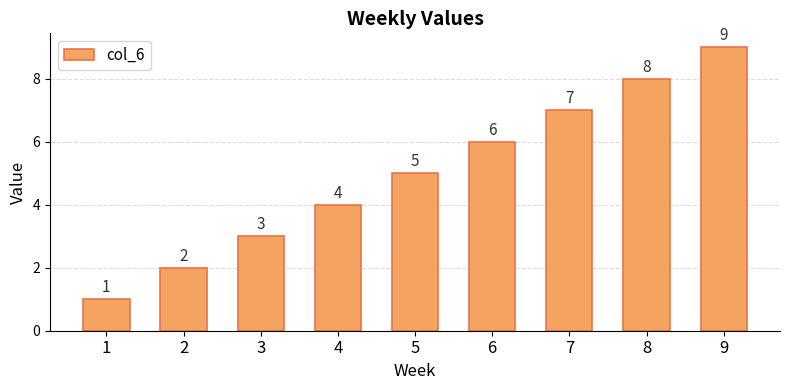

What is the change in value from 3 to 5?

+2